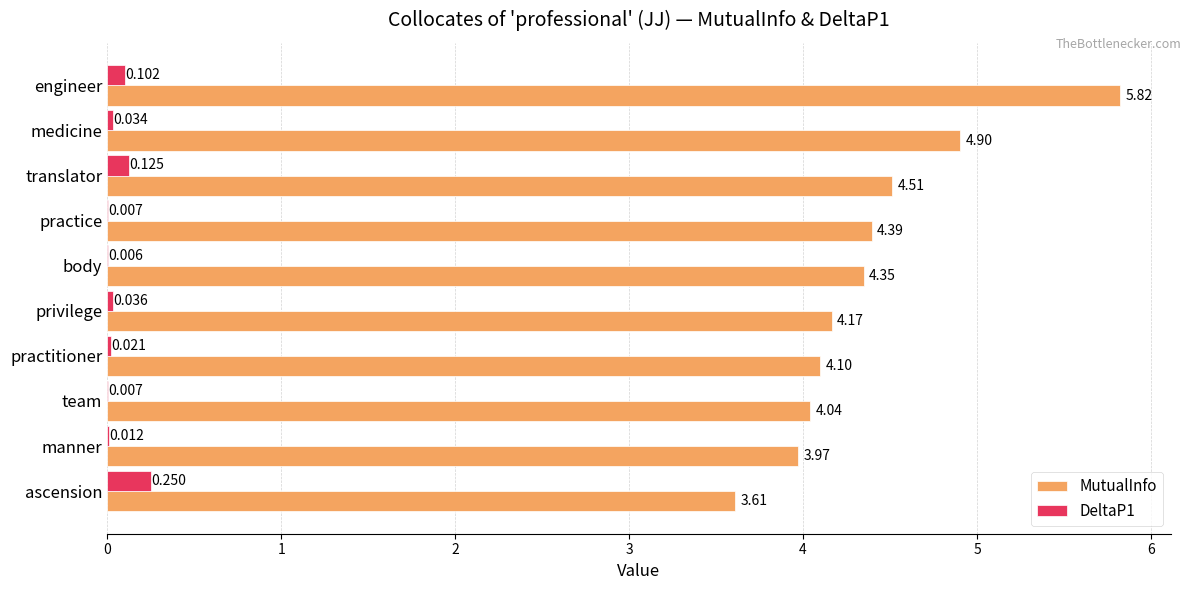

Between body and privilege, which series saw the biggest shift?

MutualInfo